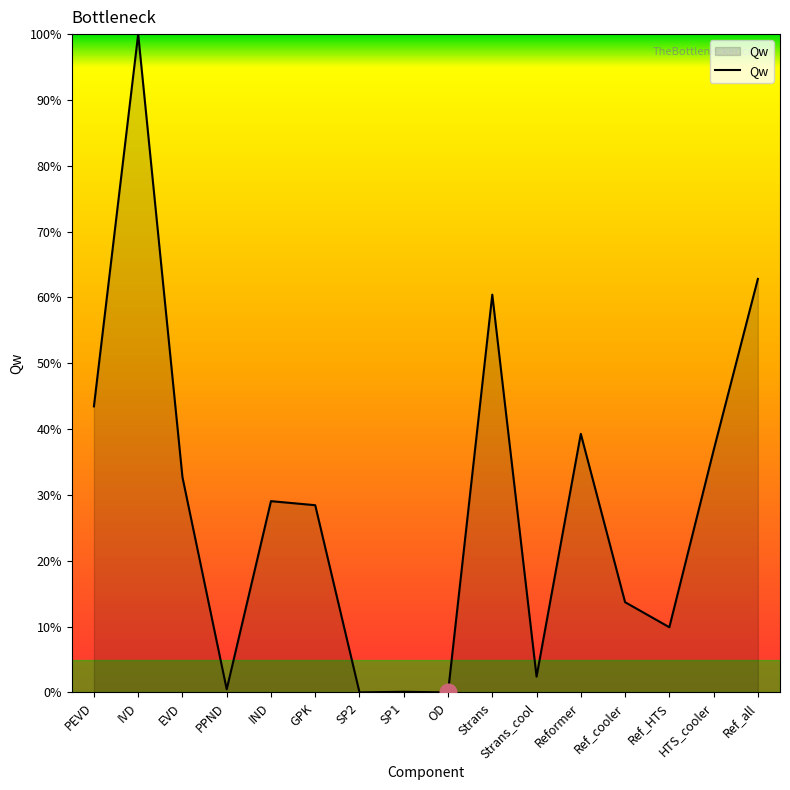

At which label is the value closest to 50?

PEVD